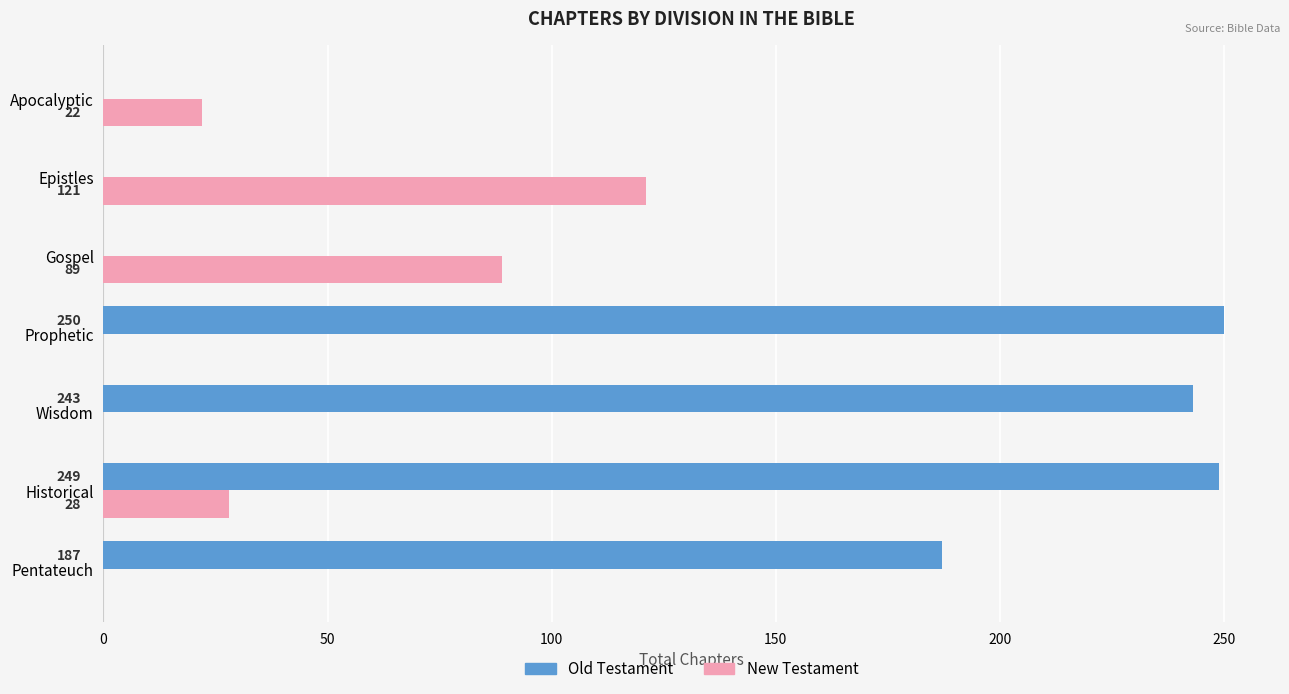

True or false: New Testament has a value of 36 at Apocalyptic.

False